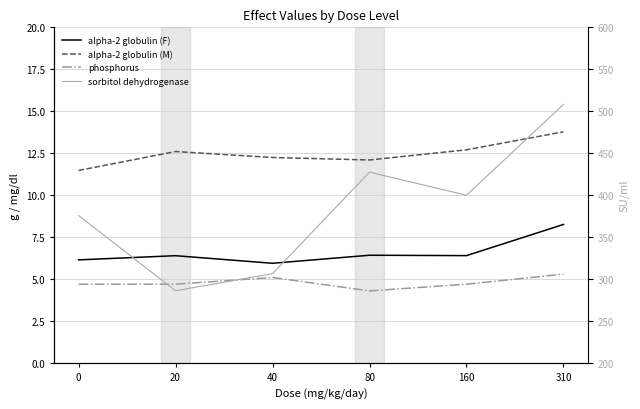

The sorbitol dehydrogenase series shows 400.0 at 160. True or false?

True